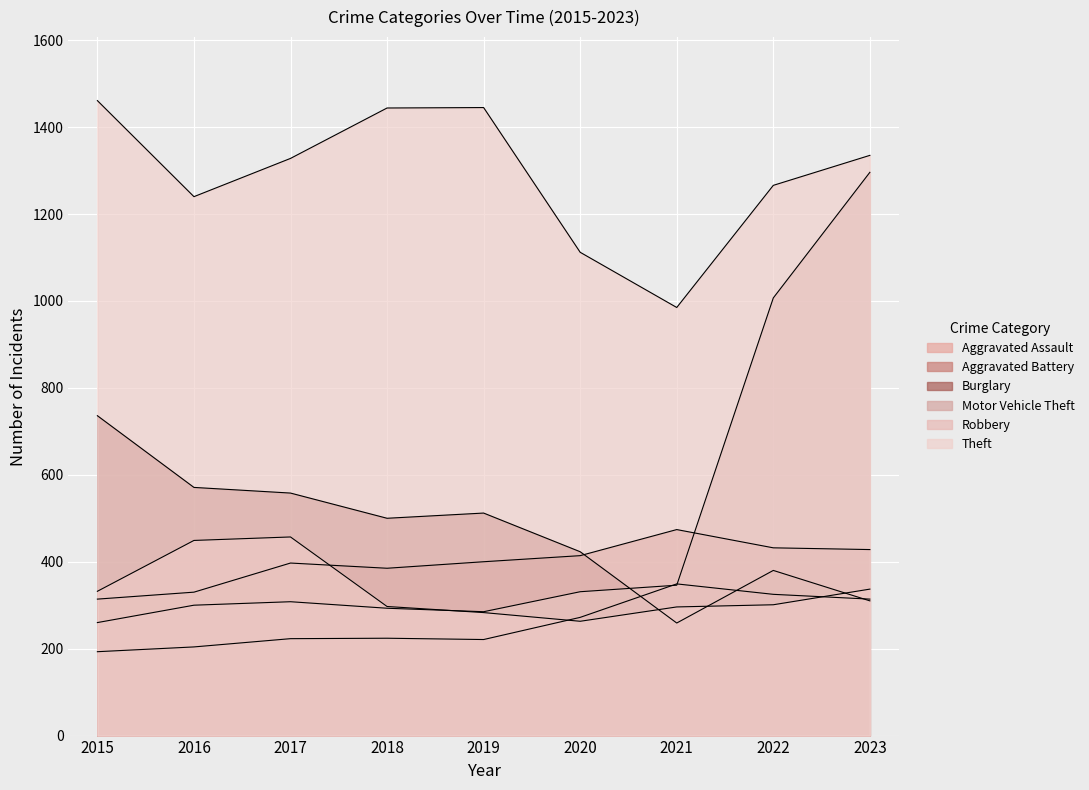

Which series changed the most between 2016 and 2020?

Robbery